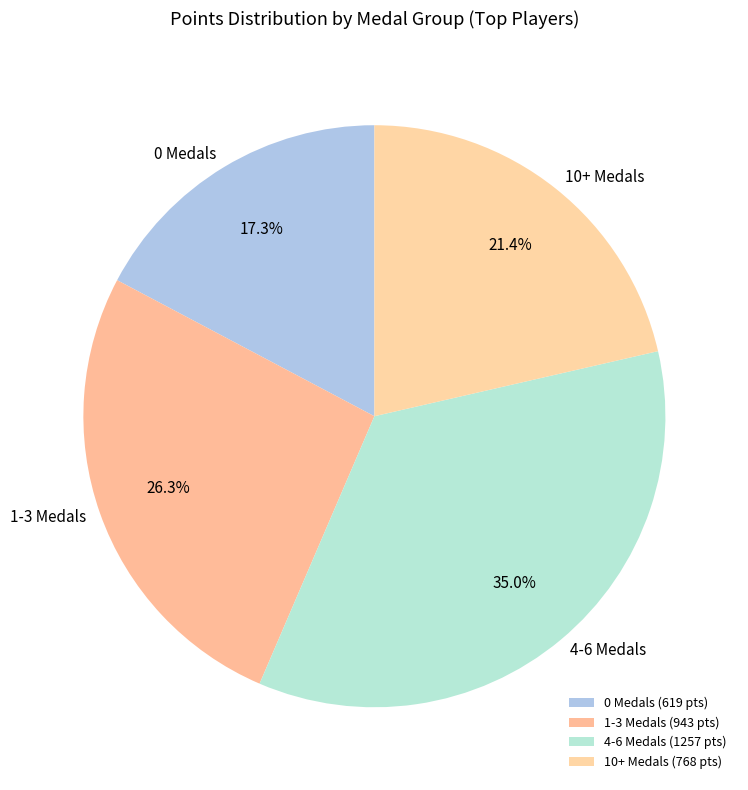

Is there any slice that represents more than half of the pie?

No